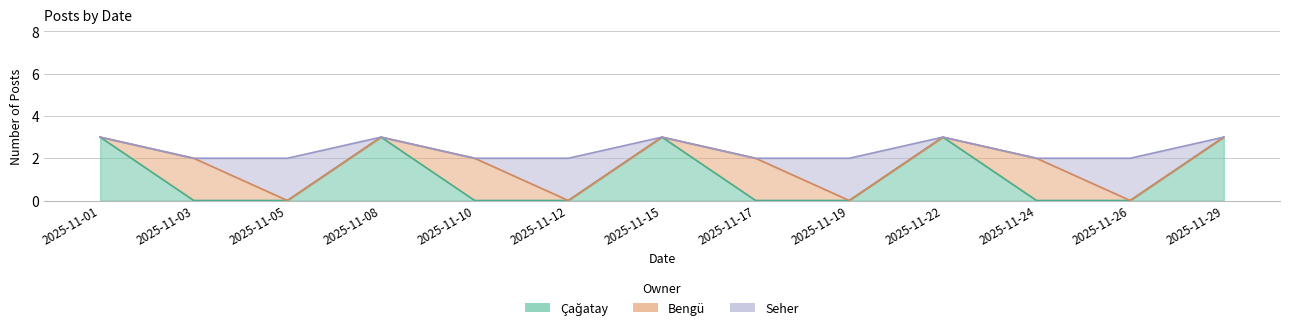

Reading left to right, list all the values displayed in this chart.

Çağatay: 2025-11-01=3	2025-11-03=0	2025-11-05=0	2025-11-08=3	2025-11-10=0	2025-11-12=0	2025-11-15=3	2025-11-17=0	2025-11-19=0	2025-11-22=3	2025-11-24=0	2025-11-26=0	2025-11-29=3
Bengü: 2025-11-01=0	2025-11-03=2	2025-11-05=0	2025-11-08=0	2025-11-10=2	2025-11-12=0	2025-11-15=0	2025-11-17=2	2025-11-19=0	2025-11-22=0	2025-11-24=2	2025-11-26=0	2025-11-29=0
Seher: 2025-11-01=0	2025-11-03=0	2025-11-05=2	2025-11-08=0	2025-11-10=0	2025-11-12=2	2025-11-15=0	2025-11-17=0	2025-11-19=2	2025-11-22=0	2025-11-24=0	2025-11-26=2	2025-11-29=0